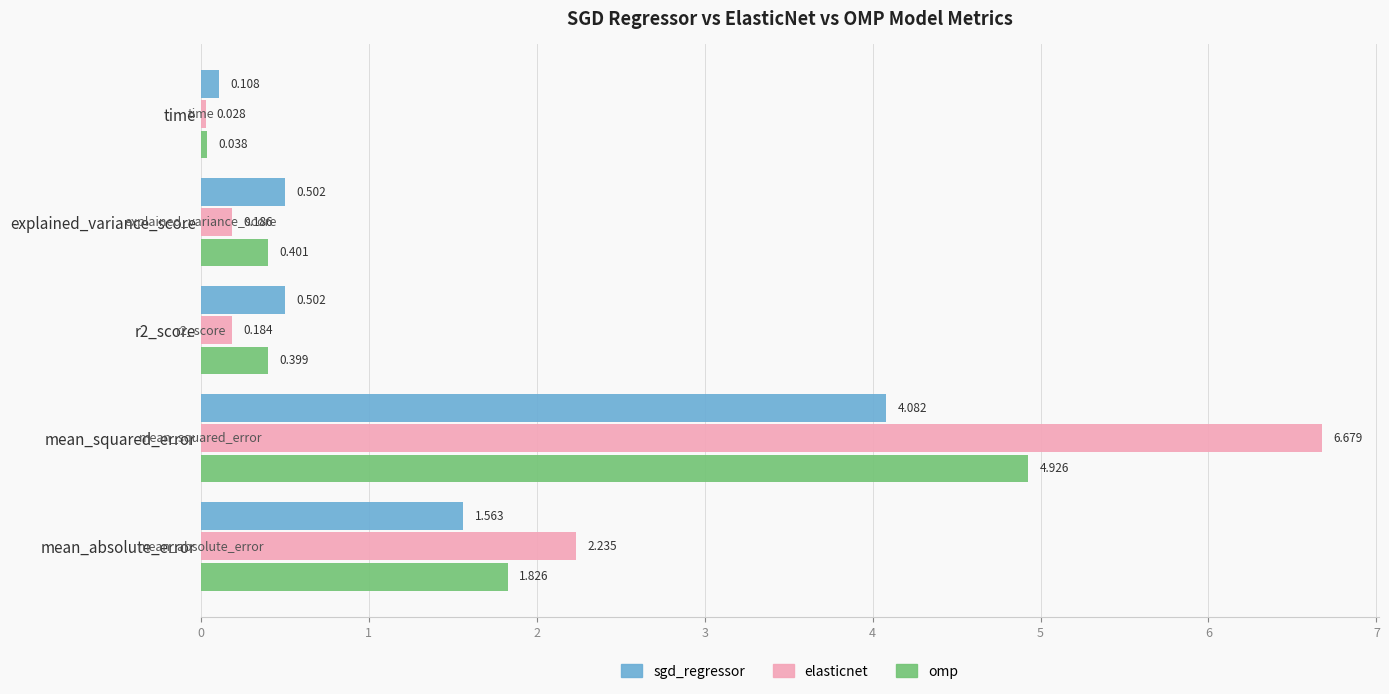

Where is sgd_regressor nearest to the value 2?

mean_absolute_error